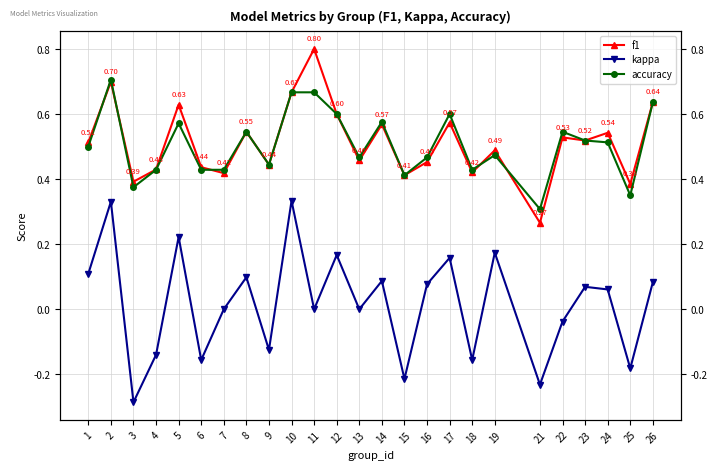

The f1 series shows 0.4 at 18. True or false?

True